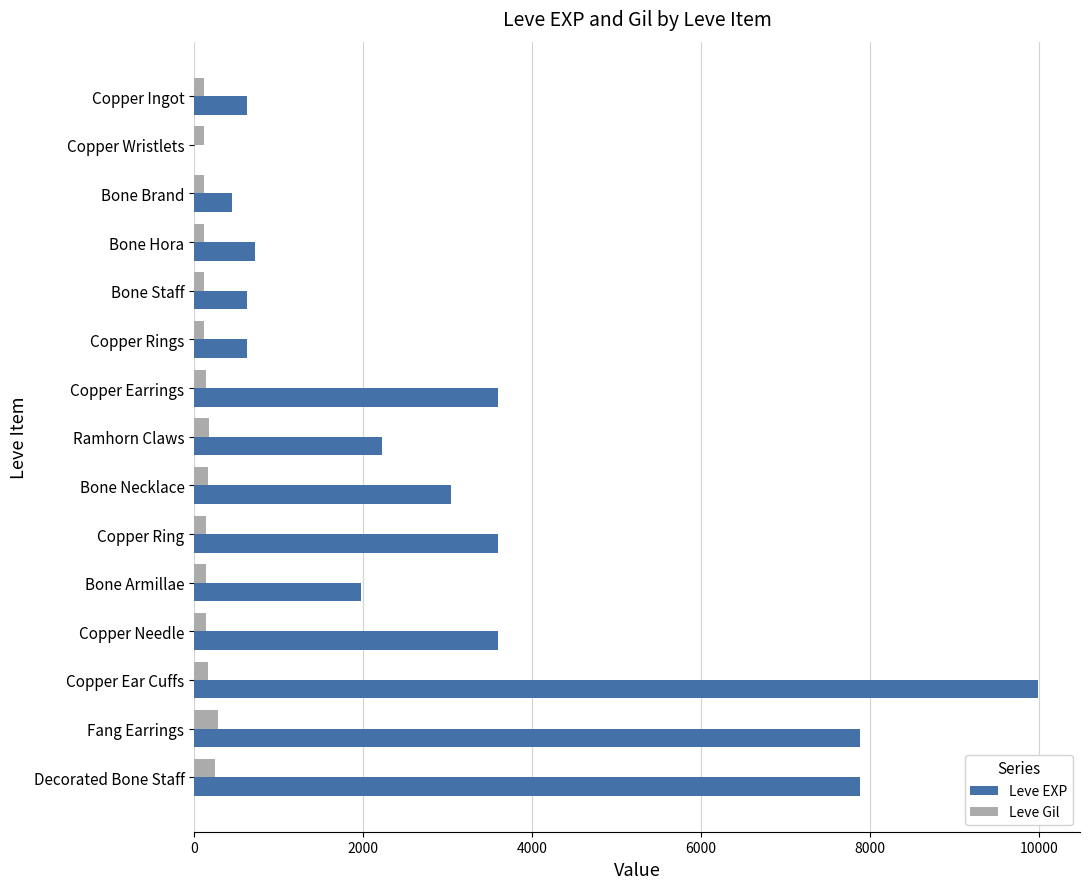

What is the sum of all Leve EXP values?

46861